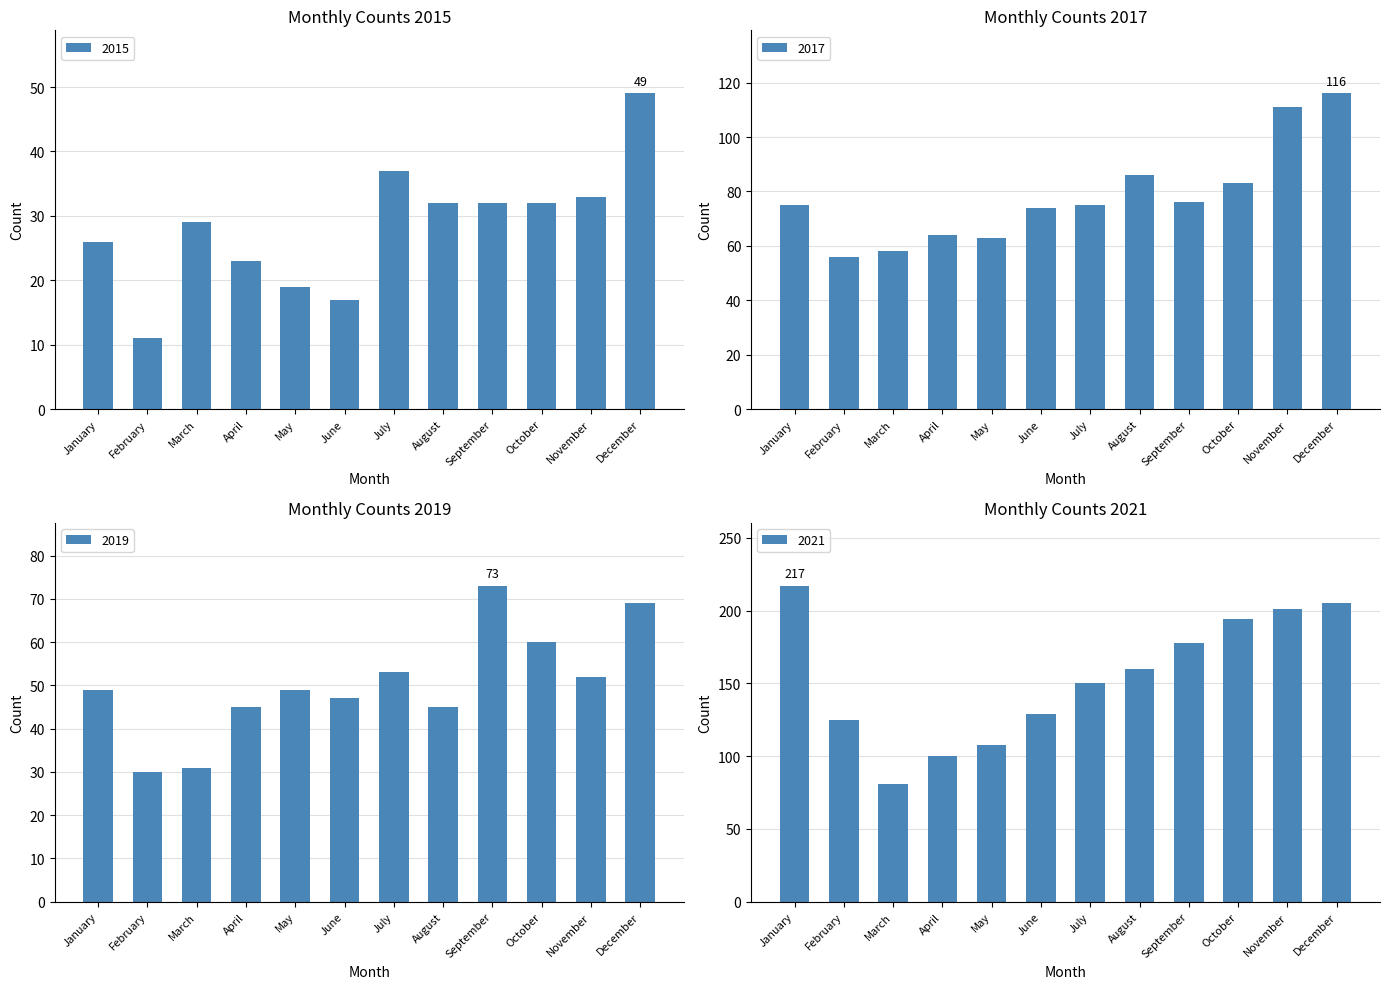

How many groups of bars are there?

12